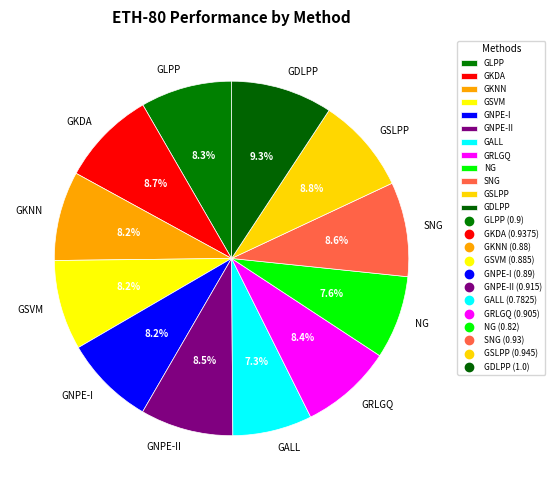

What percentage is the GLPP slice, to the nearest percent?

8%